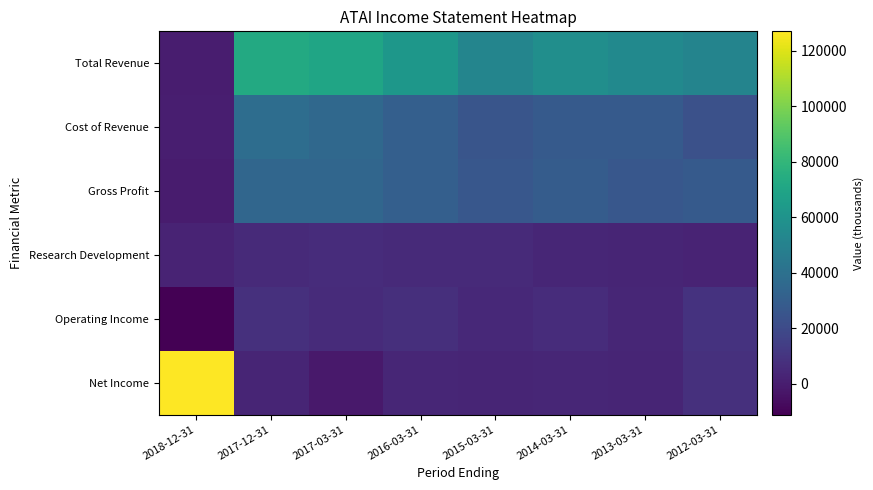

Reading right to left, list all the values displayed in this chart.

Total Revenue: 2012-03-31=51200	2013-03-31=54400	2014-03-31=57100	2015-03-31=52000	2016-03-31=61900	2017-03-31=70100	2017-12-31=72700	2018-12-31=200
Cost of Revenue: 2012-03-31=23100	2013-03-31=28000	2014-03-31=28000	2015-03-31=25600	2016-03-31=30900	2017-03-31=35600	2017-12-31=38400	2018-12-31=600
Gross Profit: 2012-03-31=28100	2013-03-31=26400	2014-03-31=29100	2015-03-31=26400	2016-03-31=31000	2017-03-31=34500	2017-12-31=34300	2018-12-31=-400
Research Development: 2012-03-31=2700	2013-03-31=3200	2014-03-31=4000	2015-03-31=5400	2016-03-31=5300	2017-03-31=6300	2017-12-31=5400	2018-12-31=2900
Operating Income: 2012-03-31=9400	2013-03-31=4000	2014-03-31=6300	2015-03-31=4700	2016-03-31=7700	2017-03-31=5800	2017-12-31=8100	2018-12-31=-11000
Net Income: 2012-03-31=7900	2013-03-31=3400	2014-03-31=4000	2015-03-31=3300	2016-03-31=3800	2017-03-31=-1400	2017-12-31=3300	2018-12-31=126900